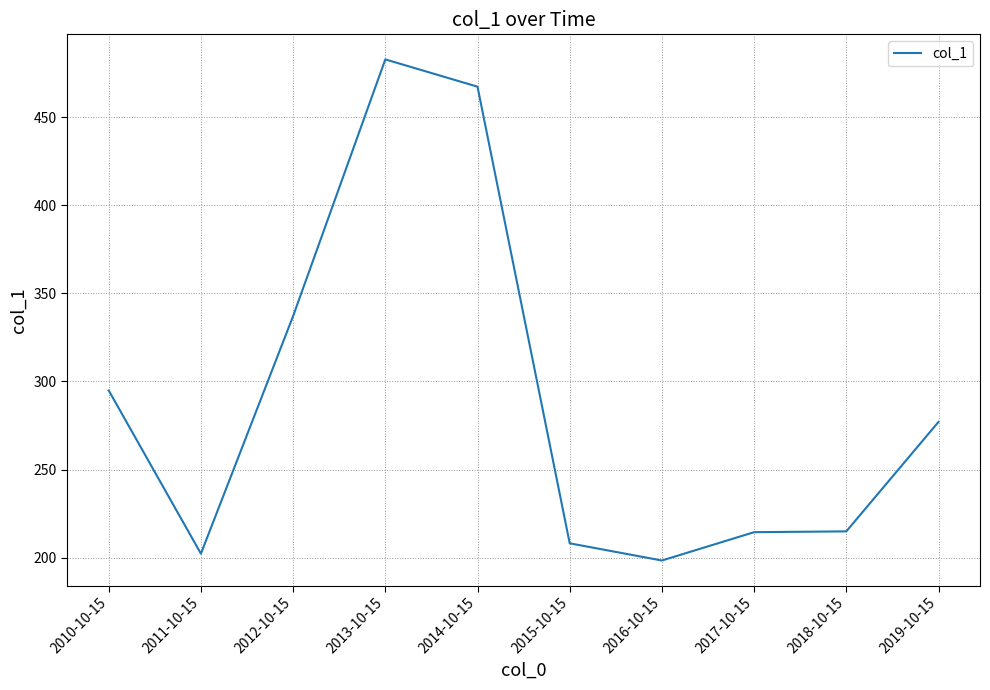

What position from the left is 2018-10-15?

9